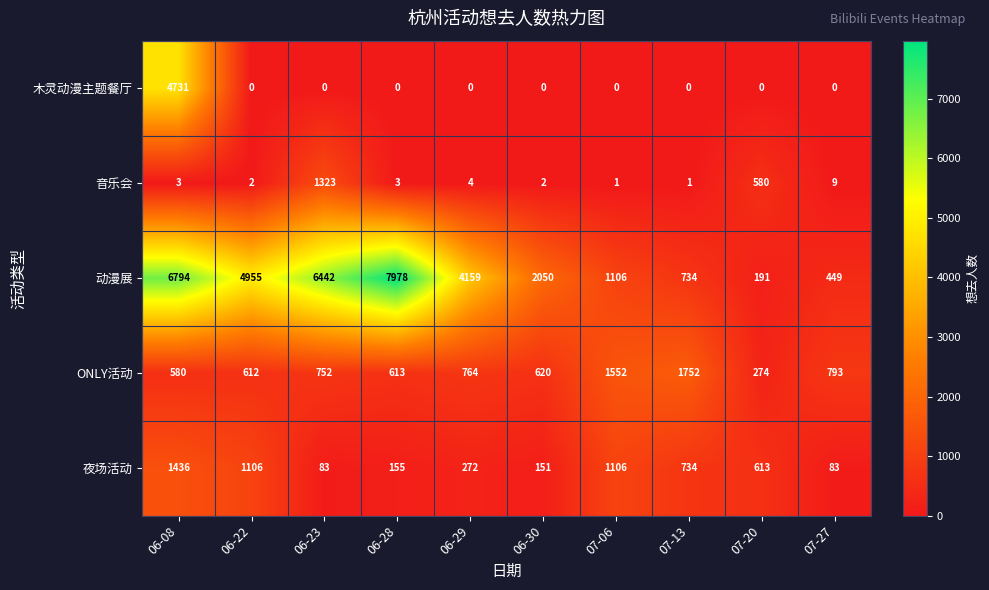

What is the difference between the maximum and minimum values in the 木灵动漫主题餐厅 series?

4731